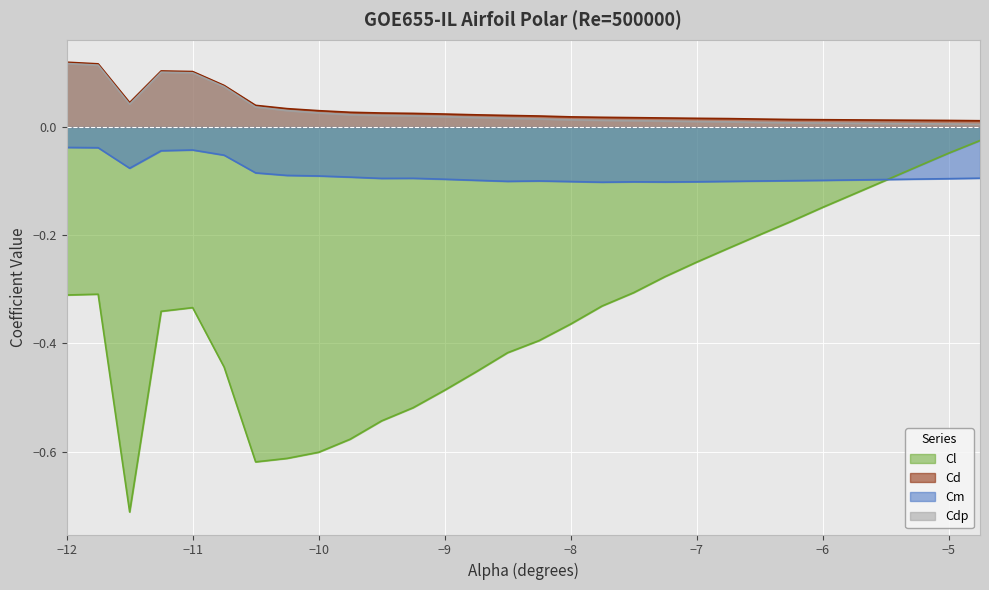

How many lines are shown in the chart?

4